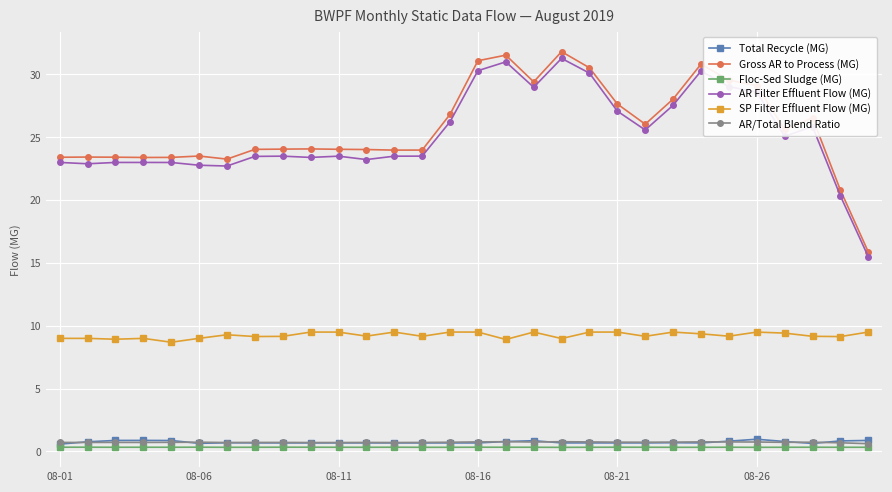

What is the sum of all Floc-Sed Sludge (MG) values?

10.1